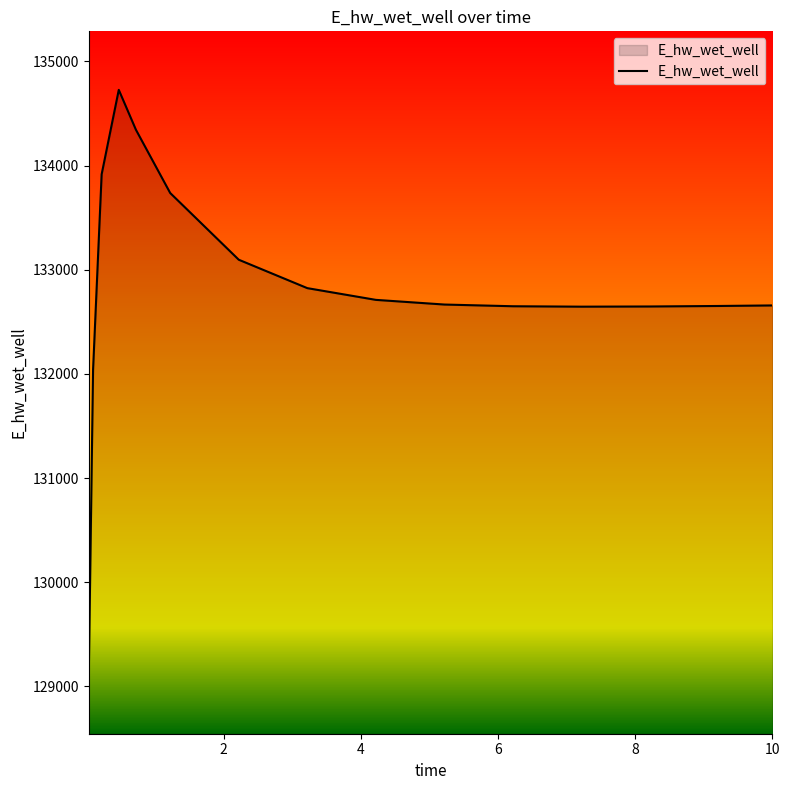

What is the maximum value shown in the chart?

134727.5